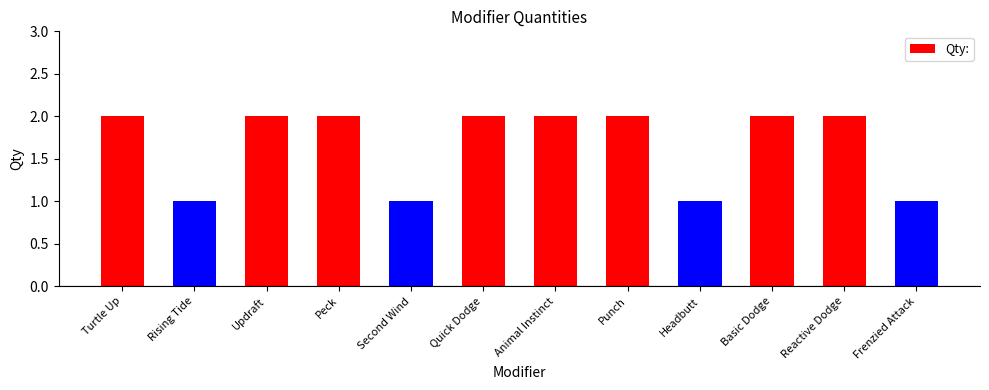

Approximately how many times larger is the value at Animal Instinct compared to Quick Dodge?

1.0